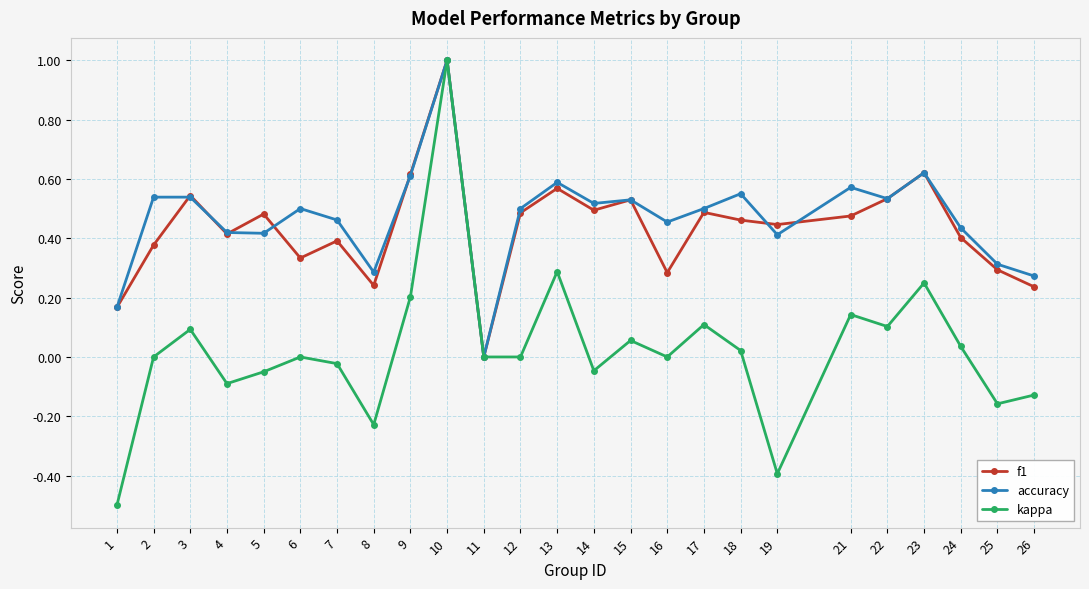

Is it true that kappa equals 1.0 at 10?

True